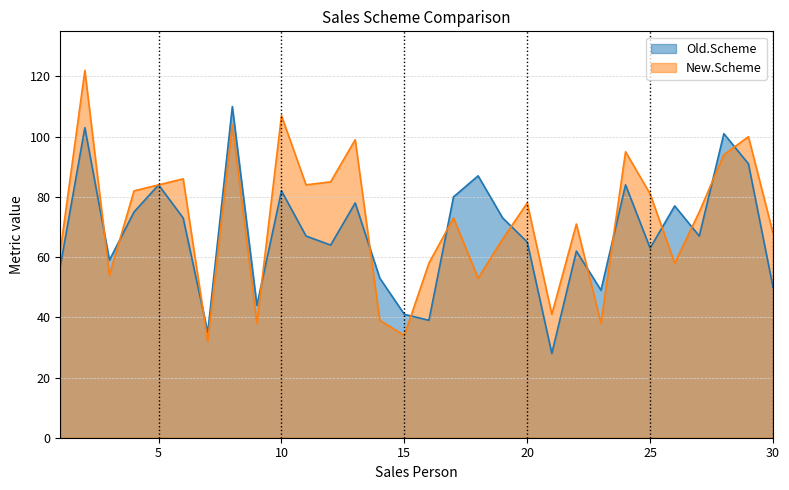

Where does the New.Scheme series first go above 75?

2